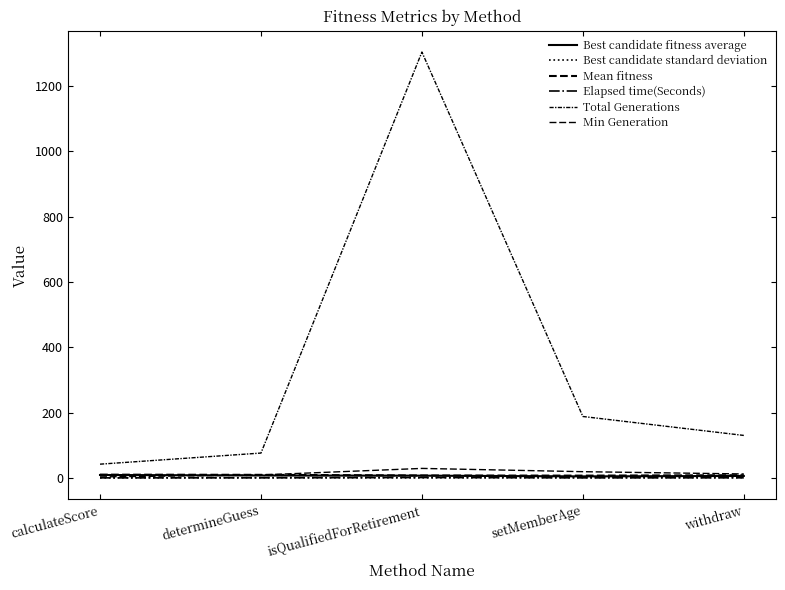

Read the Min Generation value at setMemberAge.

19.0